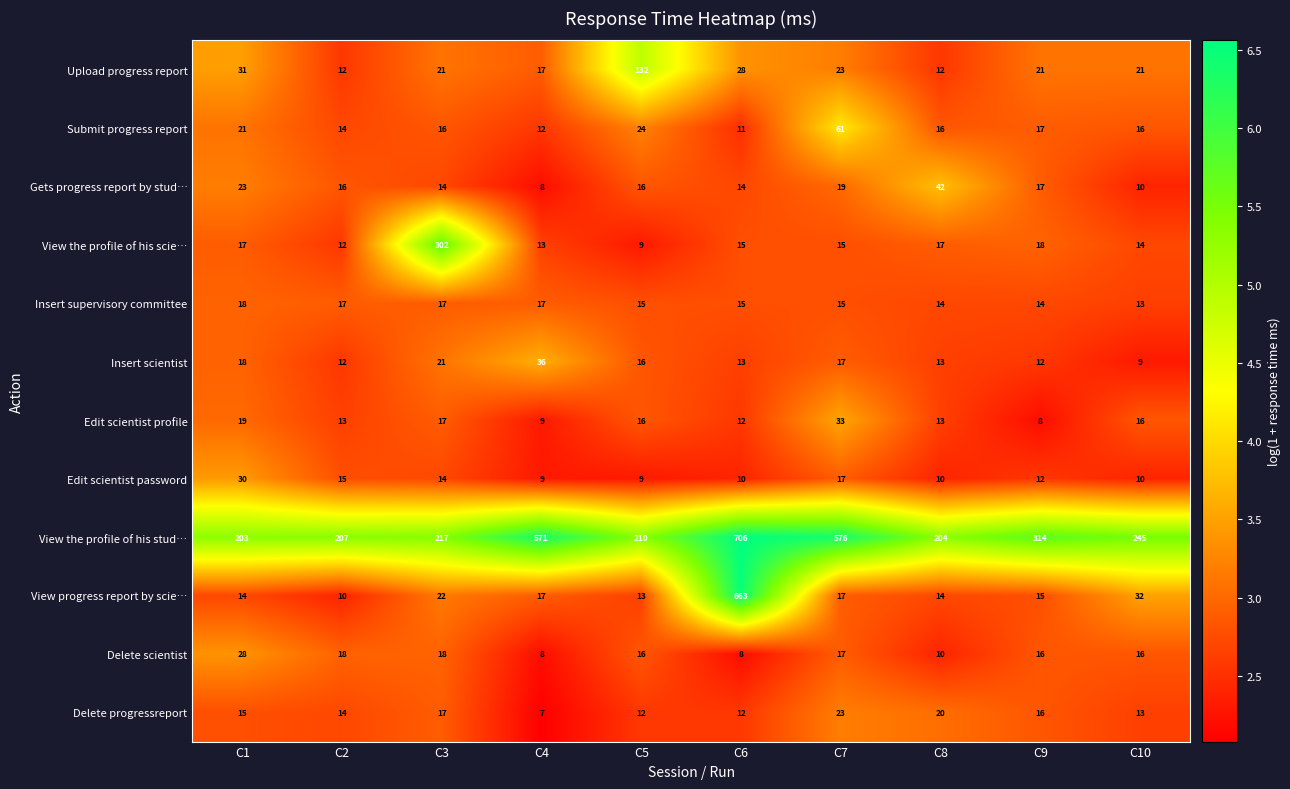

What is the maximum value for View the profile of his scie…?

302